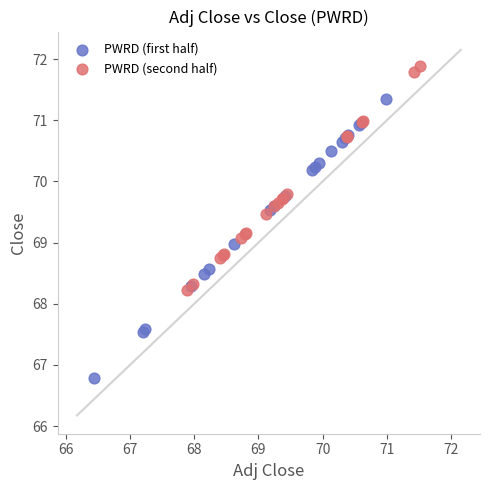

Which series has the widest spread of Y values?

PWRD (first half)